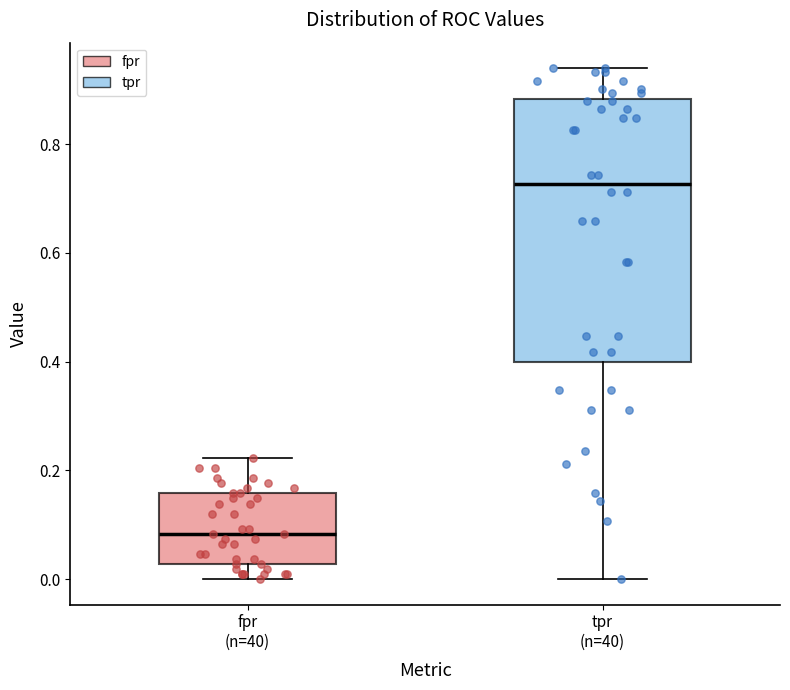

Where does the median line of the box for tpr (n=40) sit on the y-axis? The values are not printed on the chart, so give them approximately, as read against the axis.

0.72